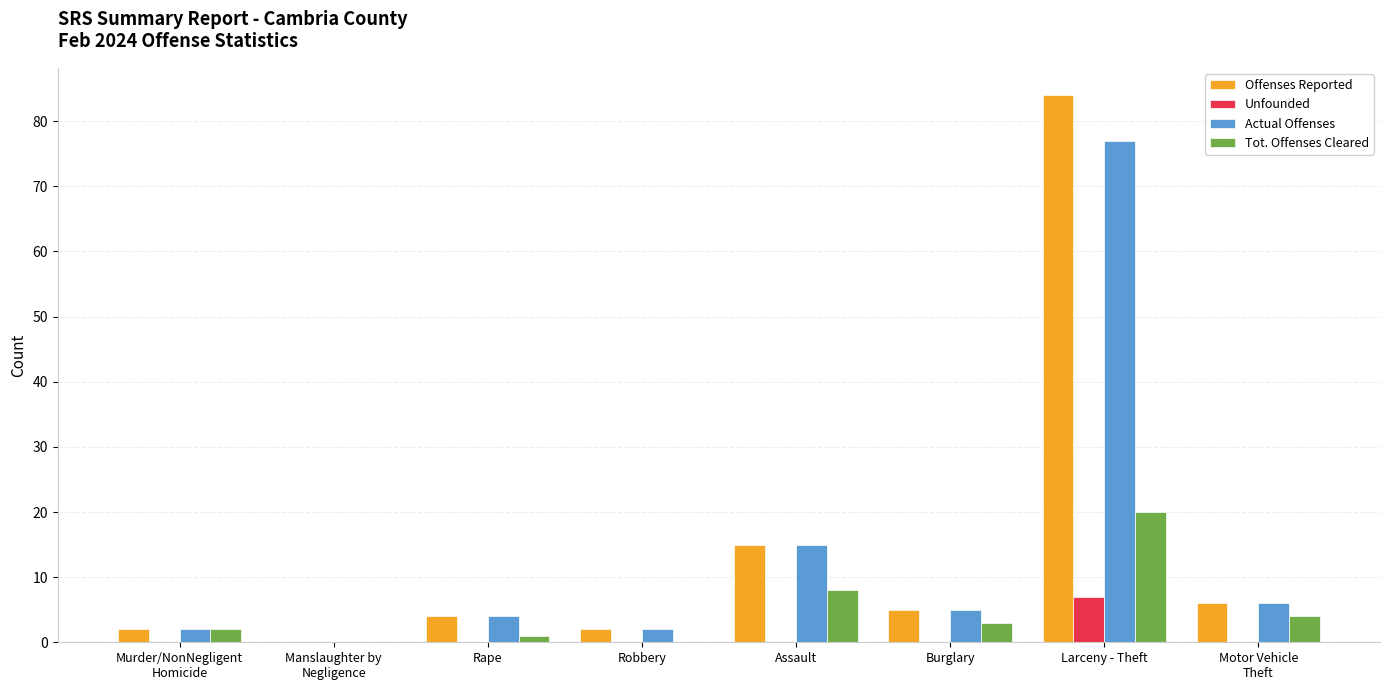

Reading right to left, list all the values displayed in this chart.

Offenses Reported: Motor Vehicle
Theft=6	Larceny - Theft=84	Burglary=5	Assault=15	Robbery=2	Rape=4	Manslaughter by
Negligence=0	Murder/NonNegligent
Homicide=2
Unfounded: Motor Vehicle
Theft=0	Larceny - Theft=7	Burglary=0	Assault=0	Robbery=0	Rape=0	Manslaughter by
Negligence=0	Murder/NonNegligent
Homicide=0
Actual Offenses: Motor Vehicle
Theft=6	Larceny - Theft=77	Burglary=5	Assault=15	Robbery=2	Rape=4	Manslaughter by
Negligence=0	Murder/NonNegligent
Homicide=2
Tot. Offenses Cleared: Motor Vehicle
Theft=4	Larceny - Theft=20	Burglary=3	Assault=8	Robbery=0	Rape=1	Manslaughter by
Negligence=0	Murder/NonNegligent
Homicide=2